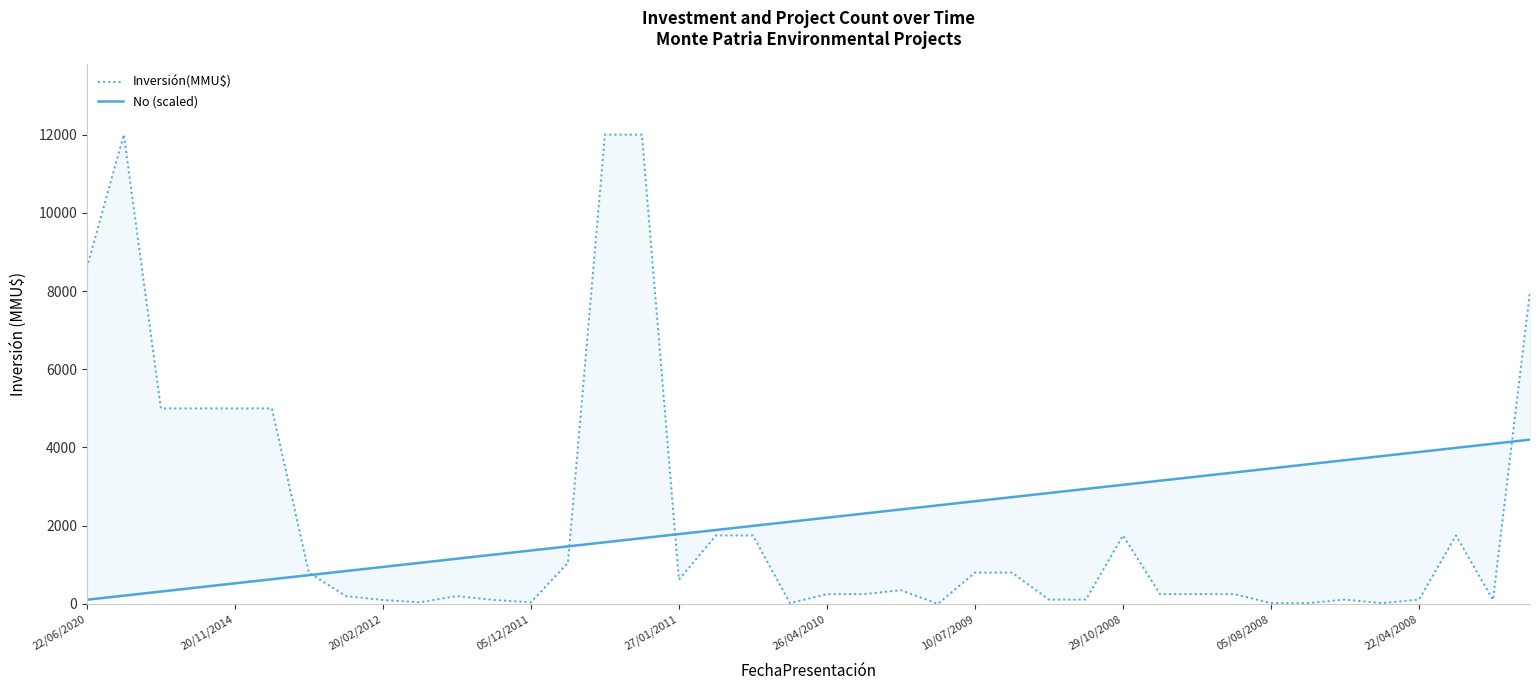

How many times do No (scaled) and Inversión(MMU$) cross each other?

4